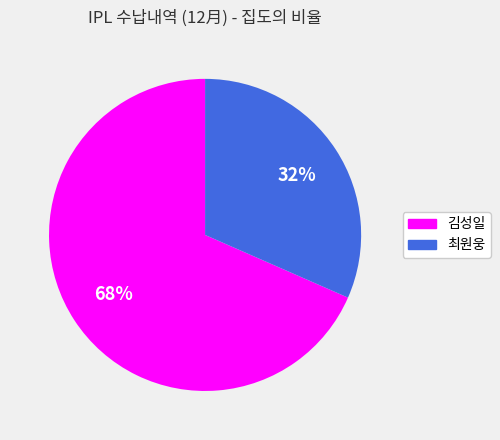

Between 최원웅 and 김성일, which is larger?

김성일